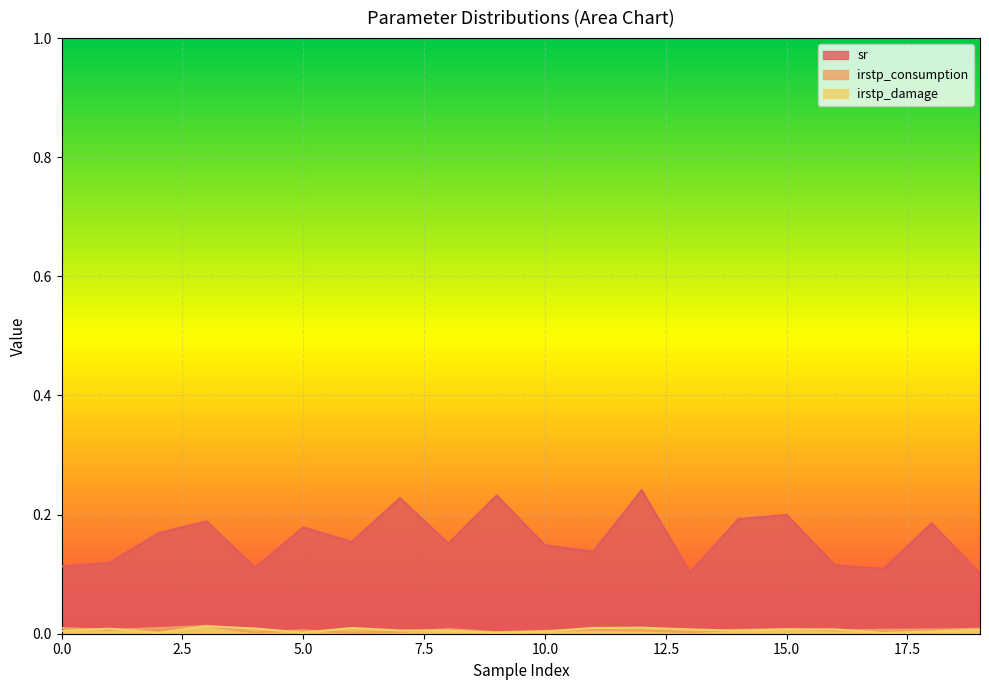

What is the difference between the highest and lowest values at 19?

0.1